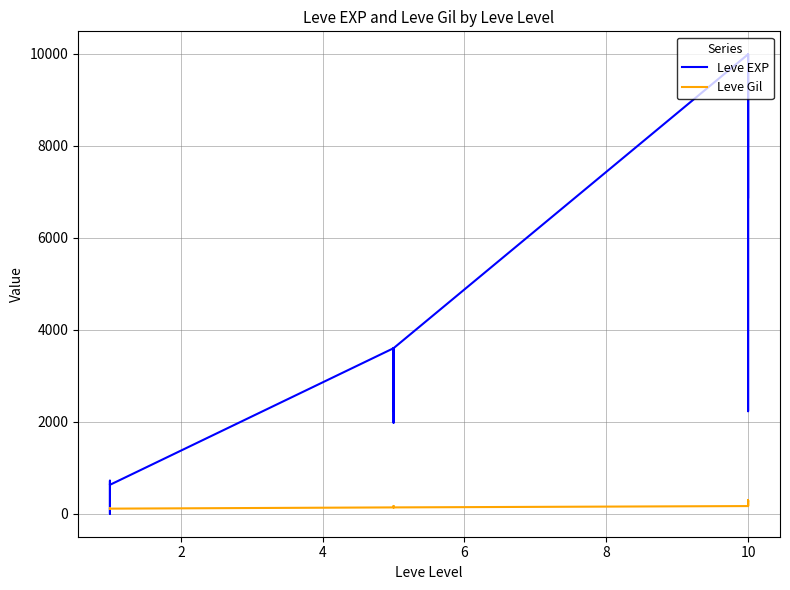

True or false: Leve Gil and Leve EXP cross at least once.

True